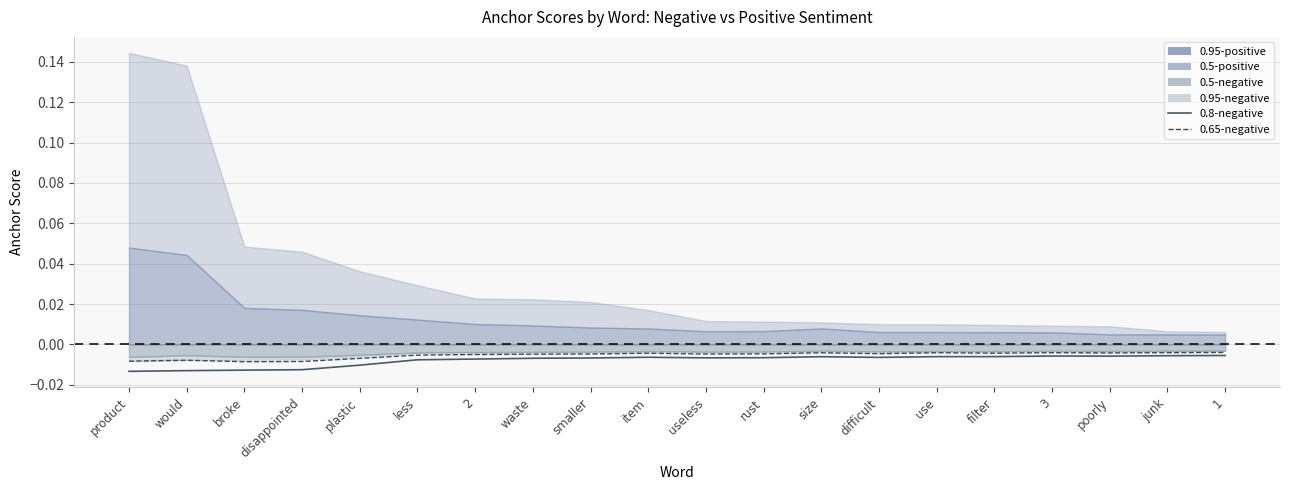

Where is the first local maximum for 0.65-negative?

would